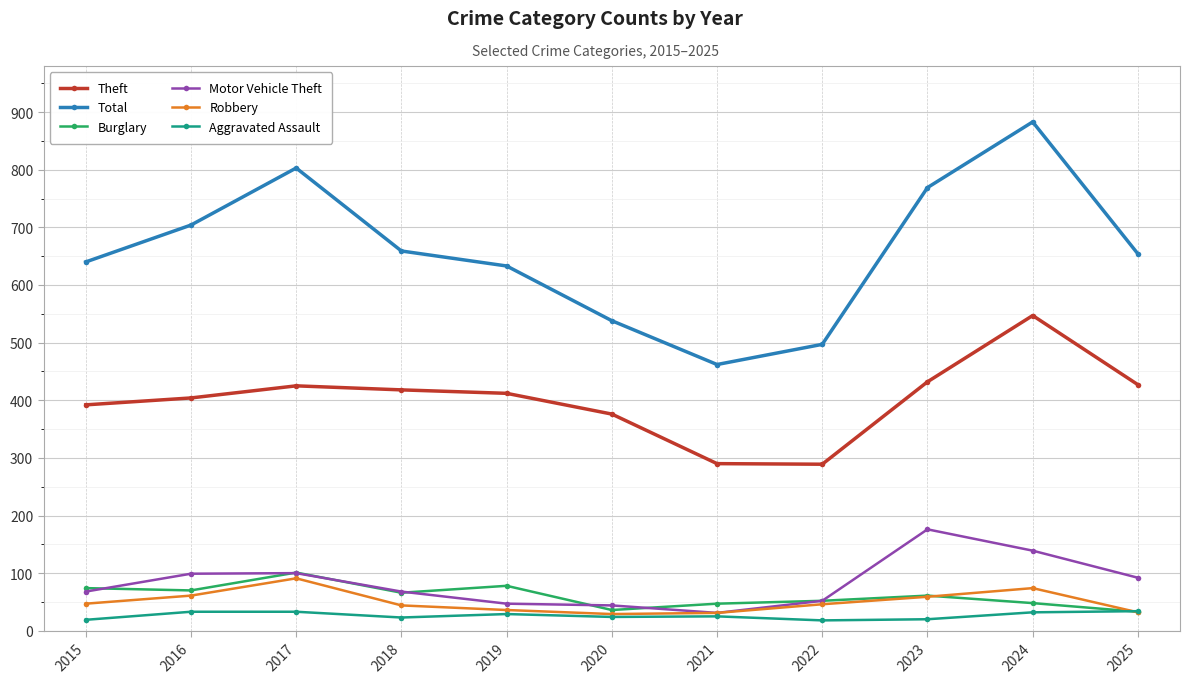

What is the minimum value shown in the chart?

18